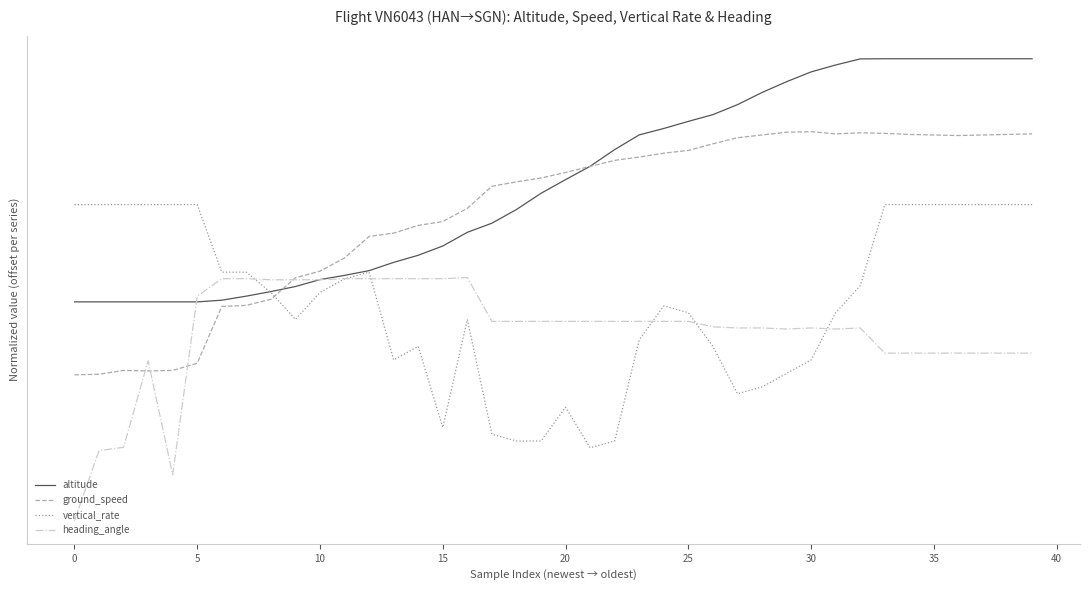

Does the chart have visible grid lines?

No